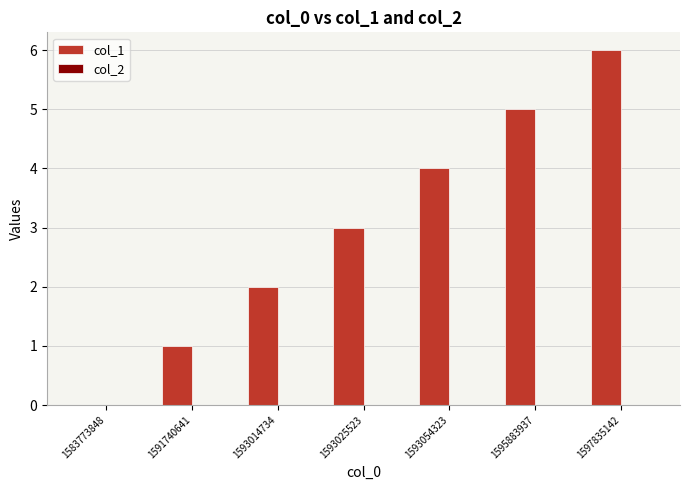

At which category does the chart reach its peak across all series?

1597835142